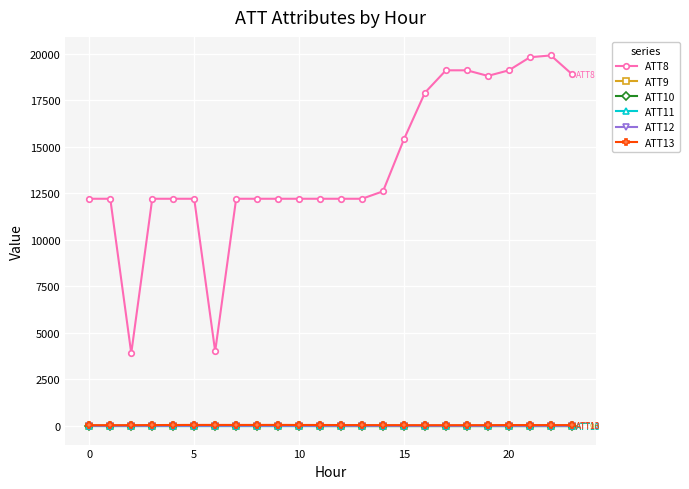

What are all the series names shown in the legend?

ATT8, ATT9, ATT10, ATT11, ATT12, ATT13